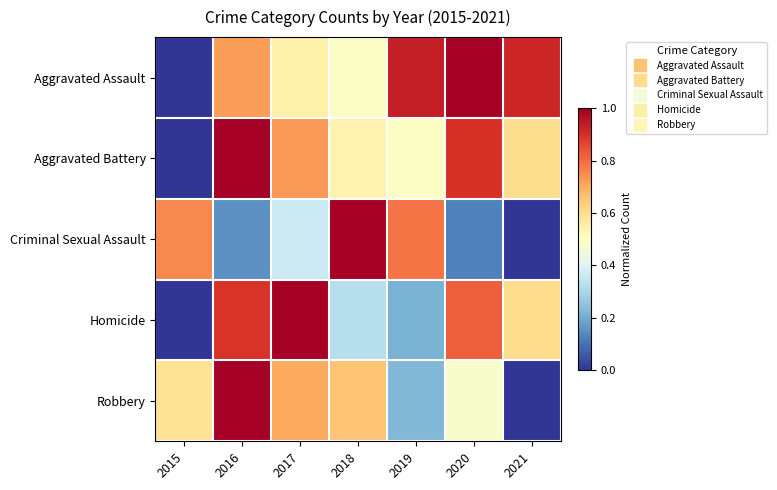

Reading left to right, what are all the values shown in this chart?

Aggravated Assault: 2015=0.0	2016=0.7	2017=0.5	2018=0.5	2019=0.9	2020=1.0	2021=0.9
Aggravated Battery: 2015=0.0	2016=1.0	2017=0.7	2018=0.5	2019=0.5	2020=0.9	2021=0.6
Criminal Sexual Assault: 2015=0.8	2016=0.2	2017=0.4	2018=1.0	2019=0.8	2020=0.1	2021=0.0
Homicide: 2015=0.0	2016=0.9	2017=1.0	2018=0.3	2019=0.2	2020=0.8	2021=0.6
Robbery: 2015=0.6	2016=1.0	2017=0.7	2018=0.7	2019=0.2	2020=0.5	2021=0.0